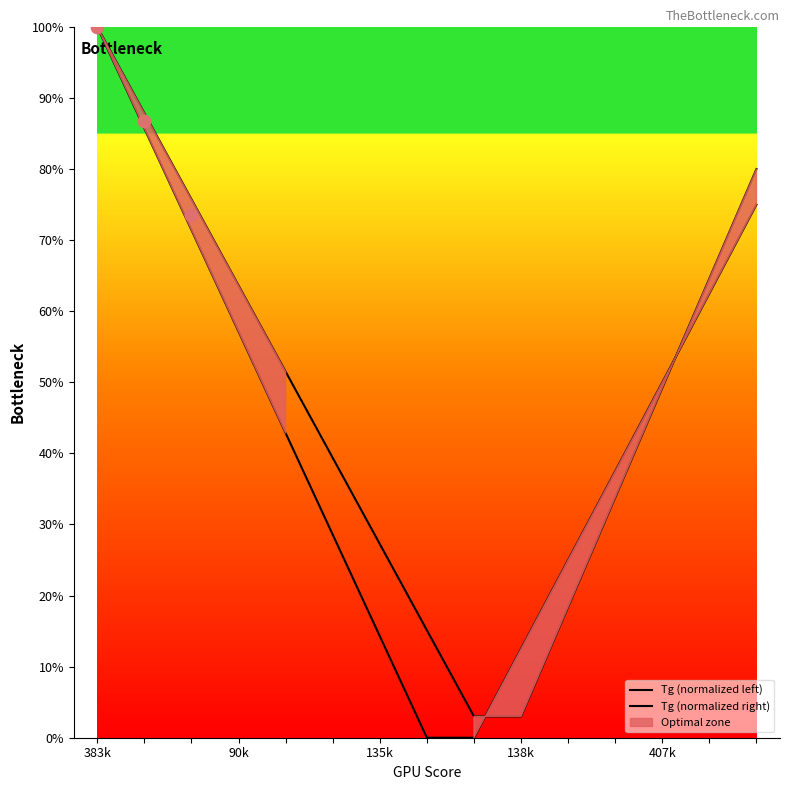

Which series has the largest total across all categories?

Tg (normalized right)